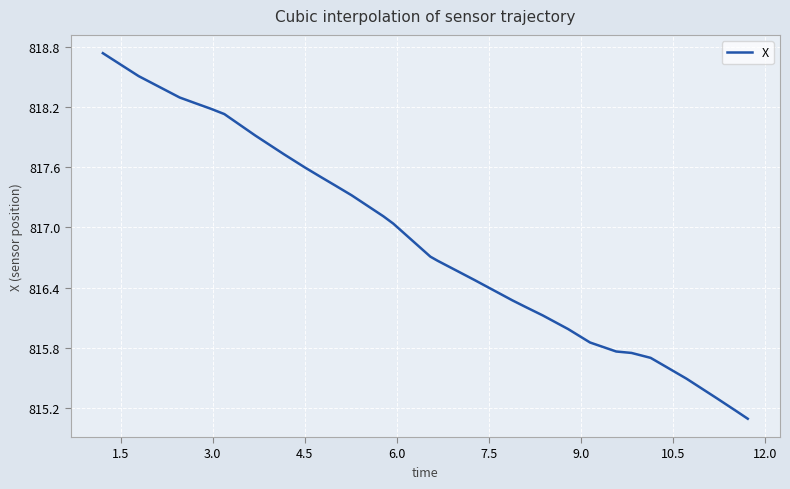

What is the difference between the maximum and minimum values?

3.6